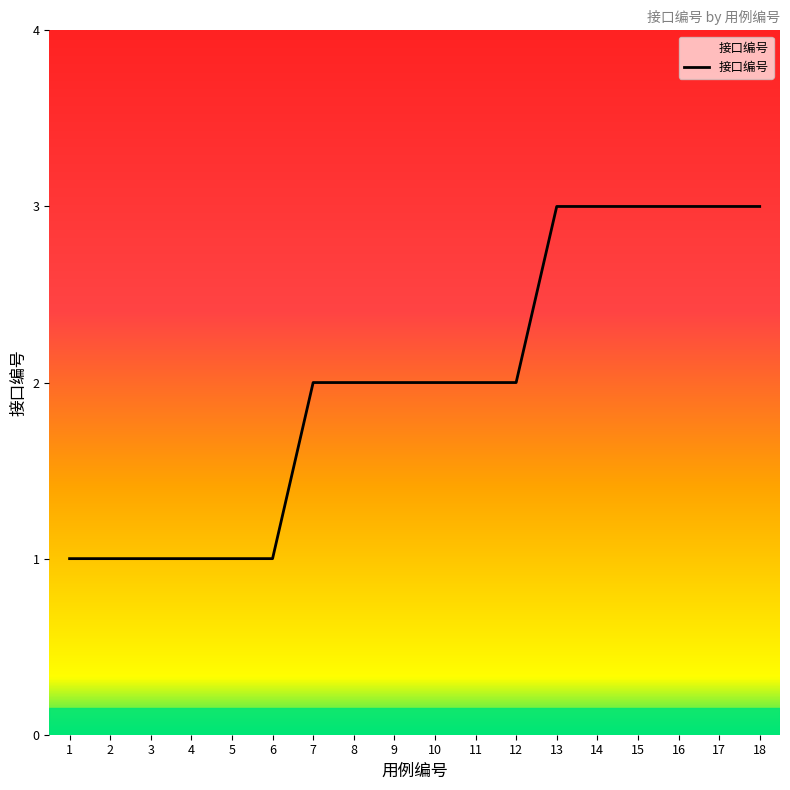

Does the chart display data point markers on the line(s)?

No